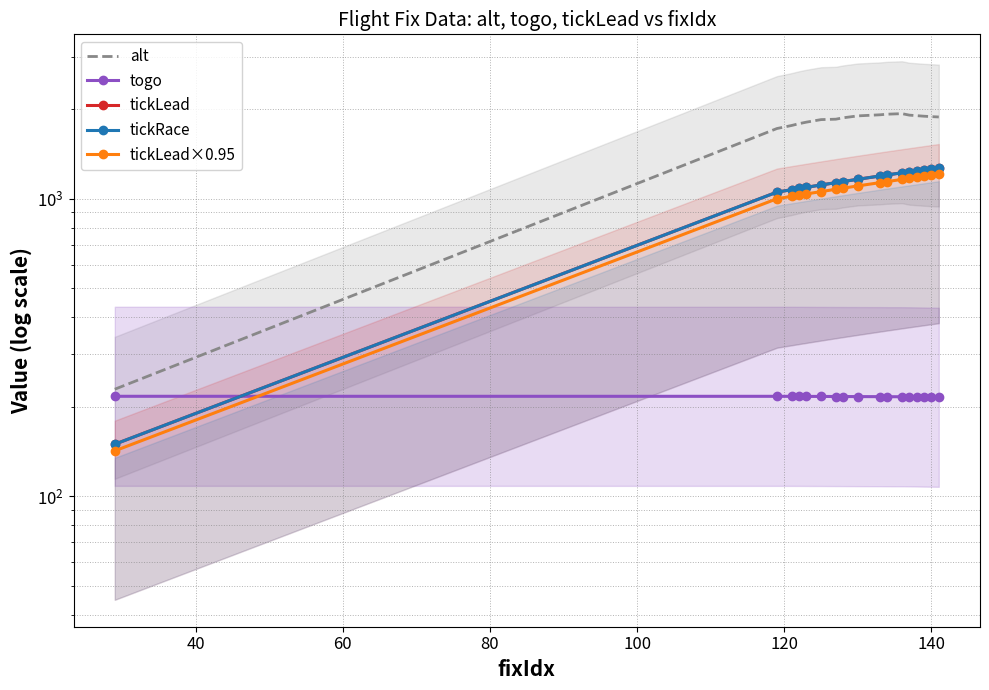

What are all the series names shown in the legend?

alt, togo, tickLead, tickRace, tickLead×0.95